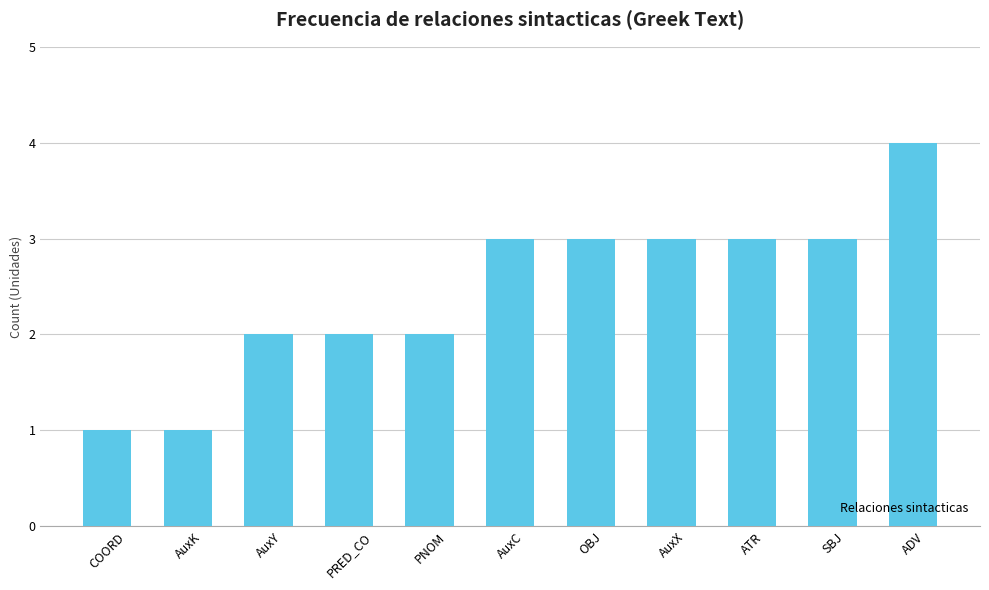

Reading left to right, transcribe all the data shown in this chart.

COORD=1	AuxK=1	AuxY=2	PRED_CO=2	PNOM=2	AuxC=3	OBJ=3	AuxX=3	ATR=3	SBJ=3	ADV=4